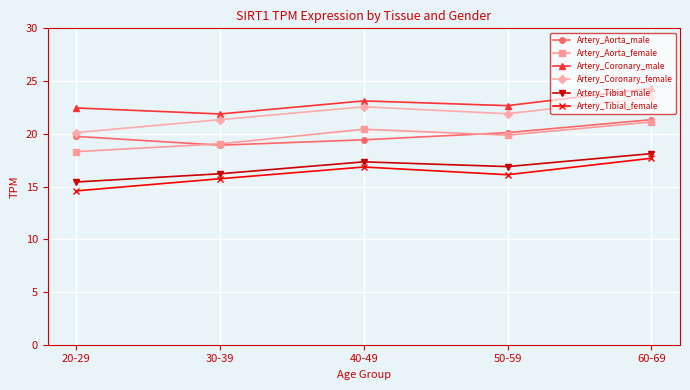

Between 20-29 and 50-59, which series saw the biggest shift?

Artery_Coronary_female